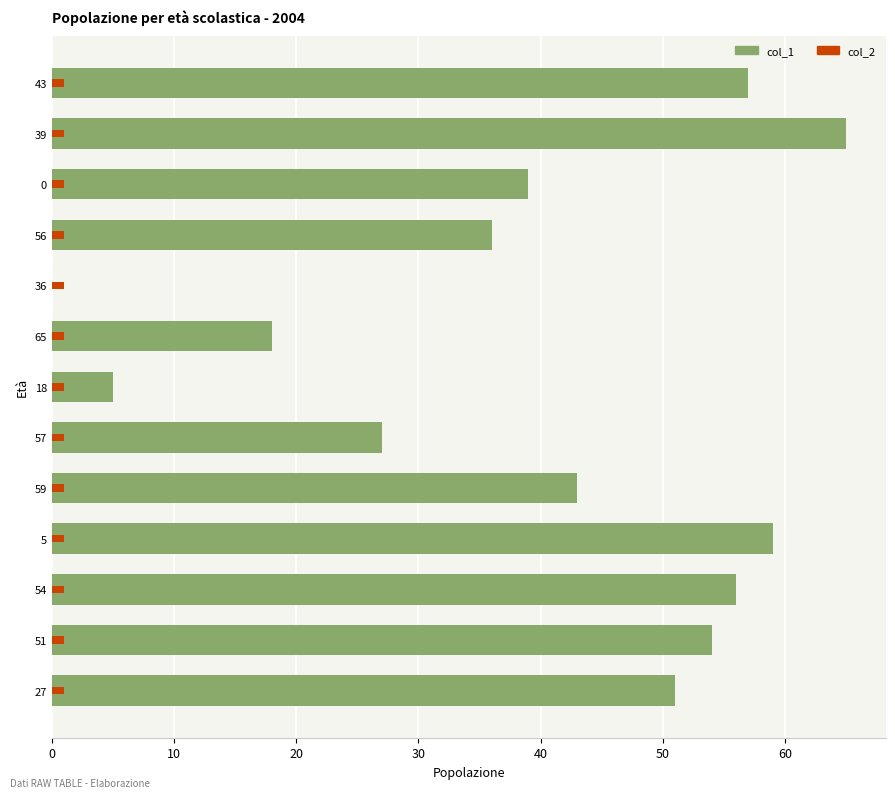

What are all the series names shown in the legend?

col_1, col_2